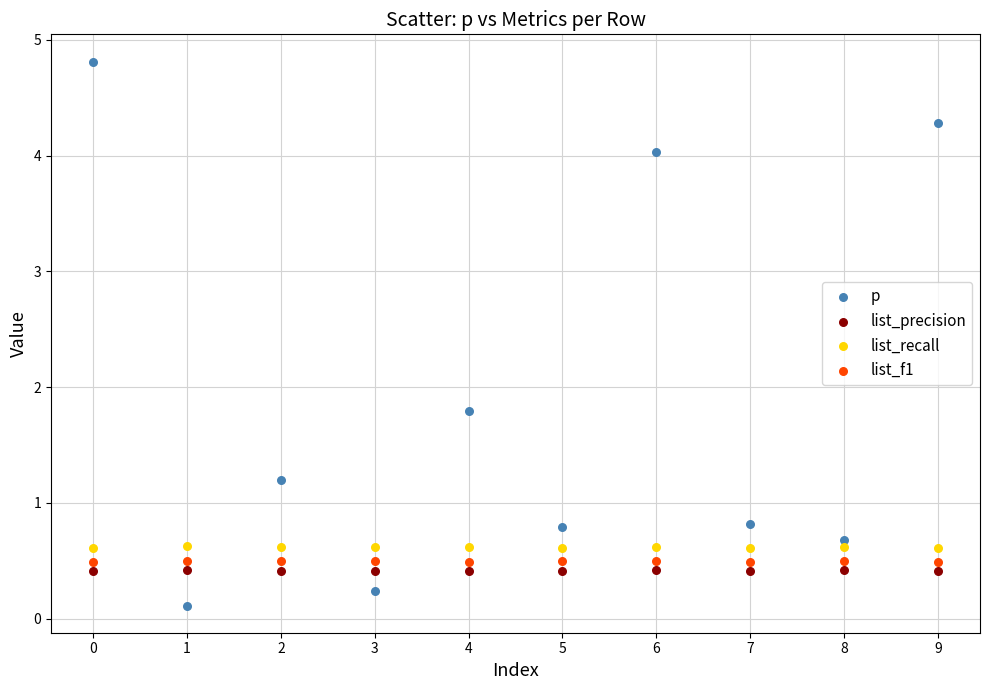

What are all the series names shown in the legend?

p, list_precision, list_recall, list_f1